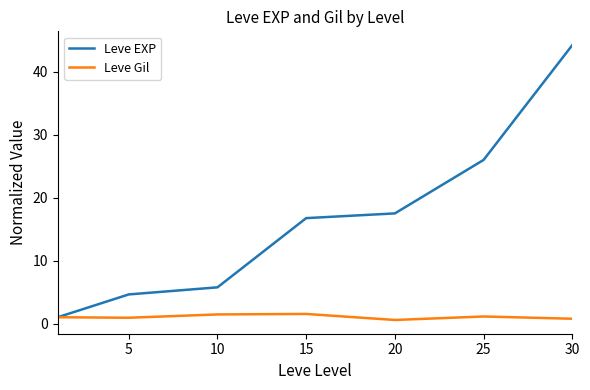

List the series in order of their overall mean, highest first.

Leve EXP, Leve Gil